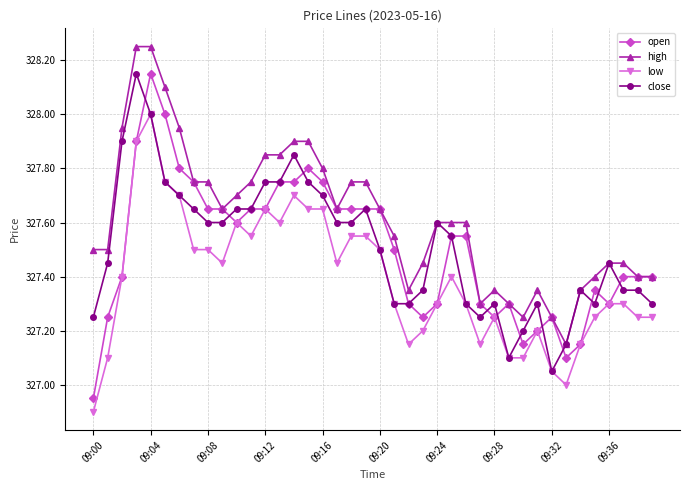

Which series has the largest total across all categories?

high